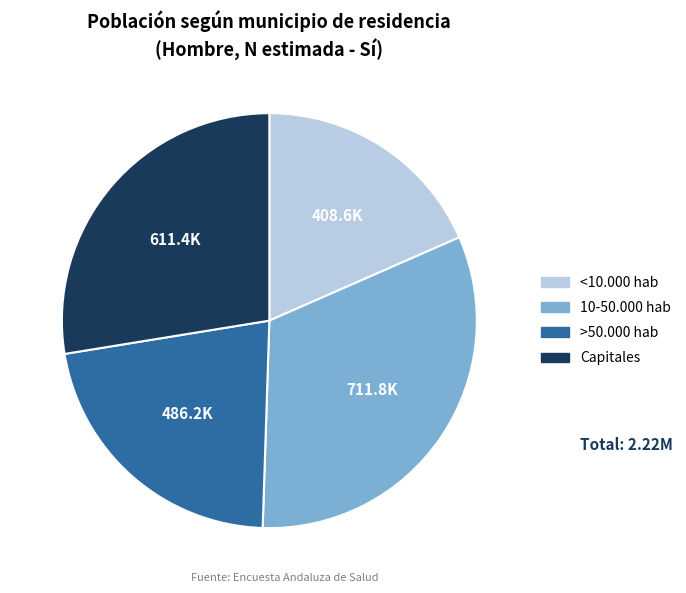

What is the ratio of the value at Capitales to the value at 10-50.000 hab?

0.9